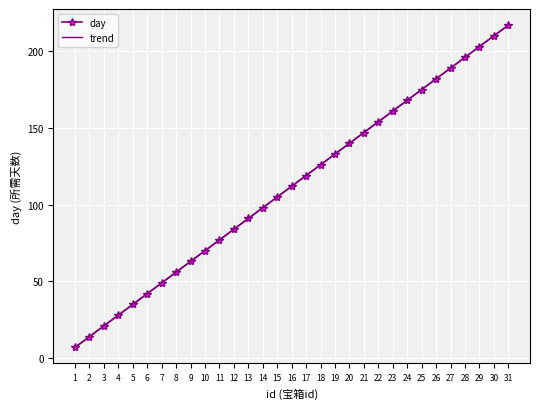

Rank the series by their average value, from lowest to highest.

trend, day